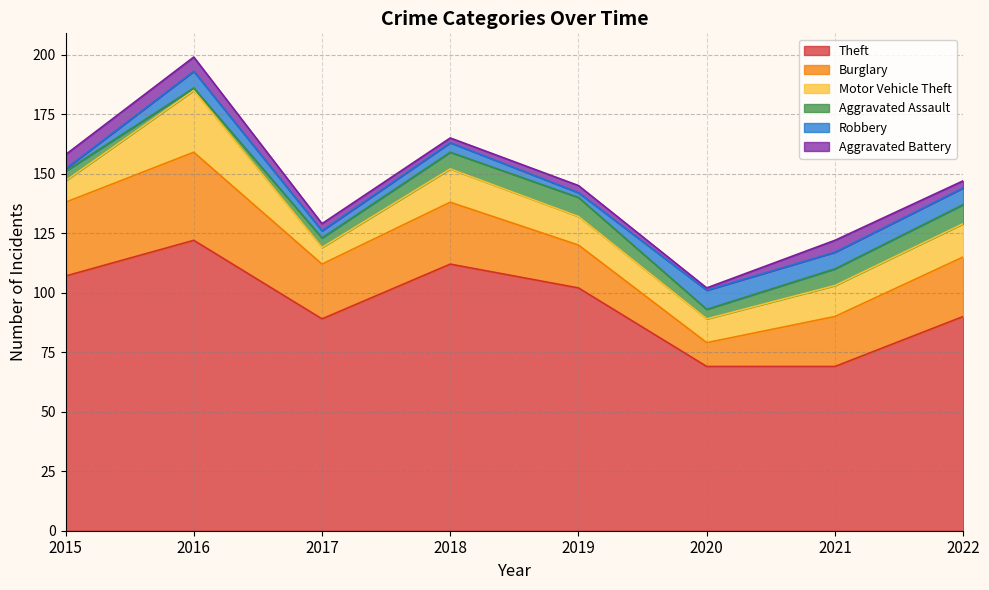

How many values in the Robbery series are below 7?

4